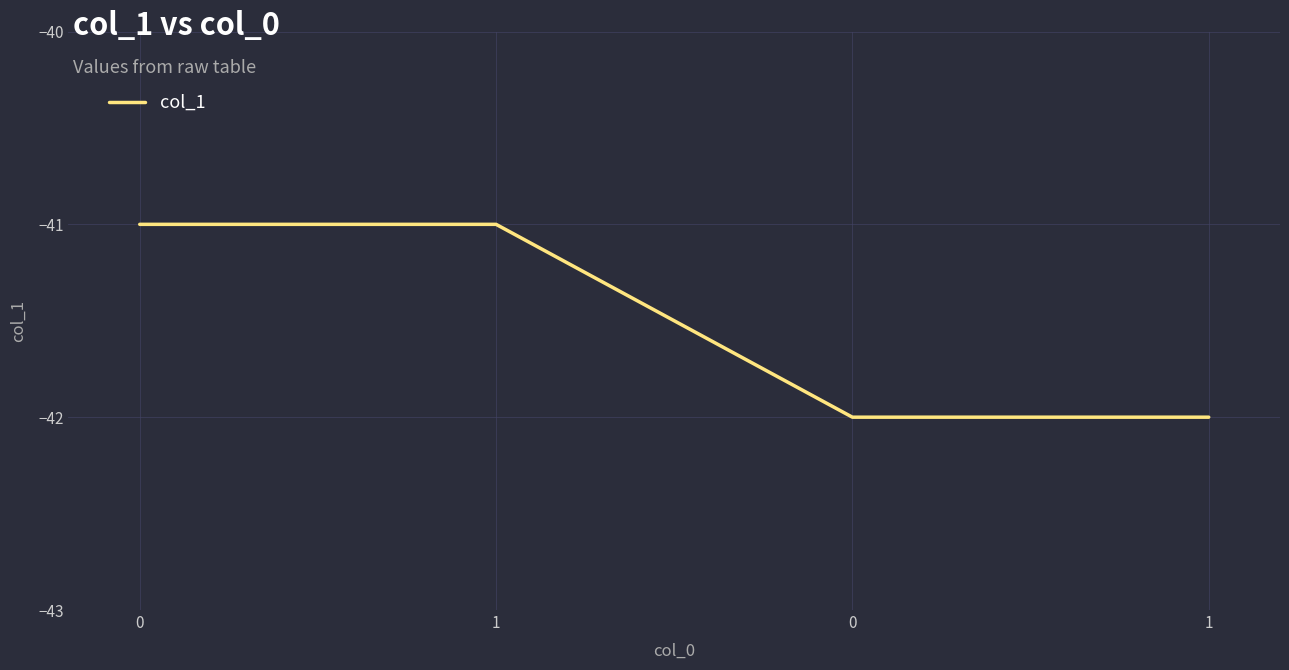

Count the number of data series in this chart.

1